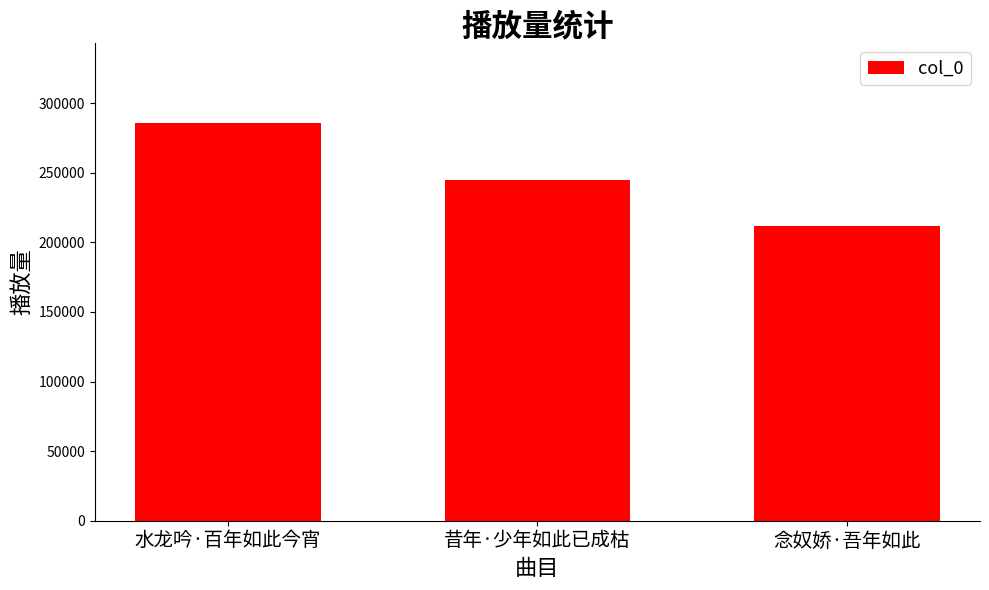

Read the value at 水龙吟·百年如此今宵.

285827